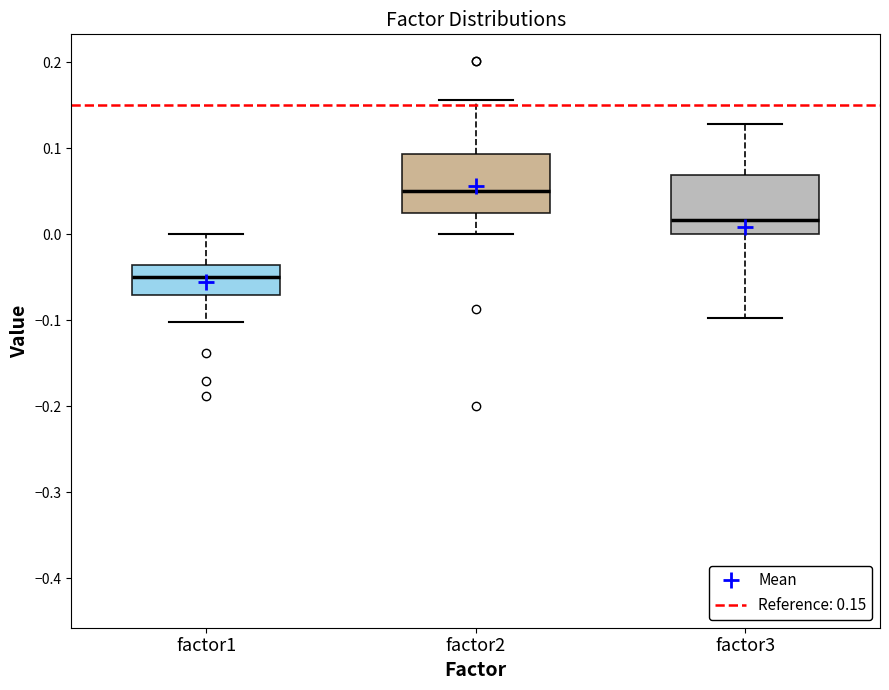

Which box has the lowest median line?

factor1